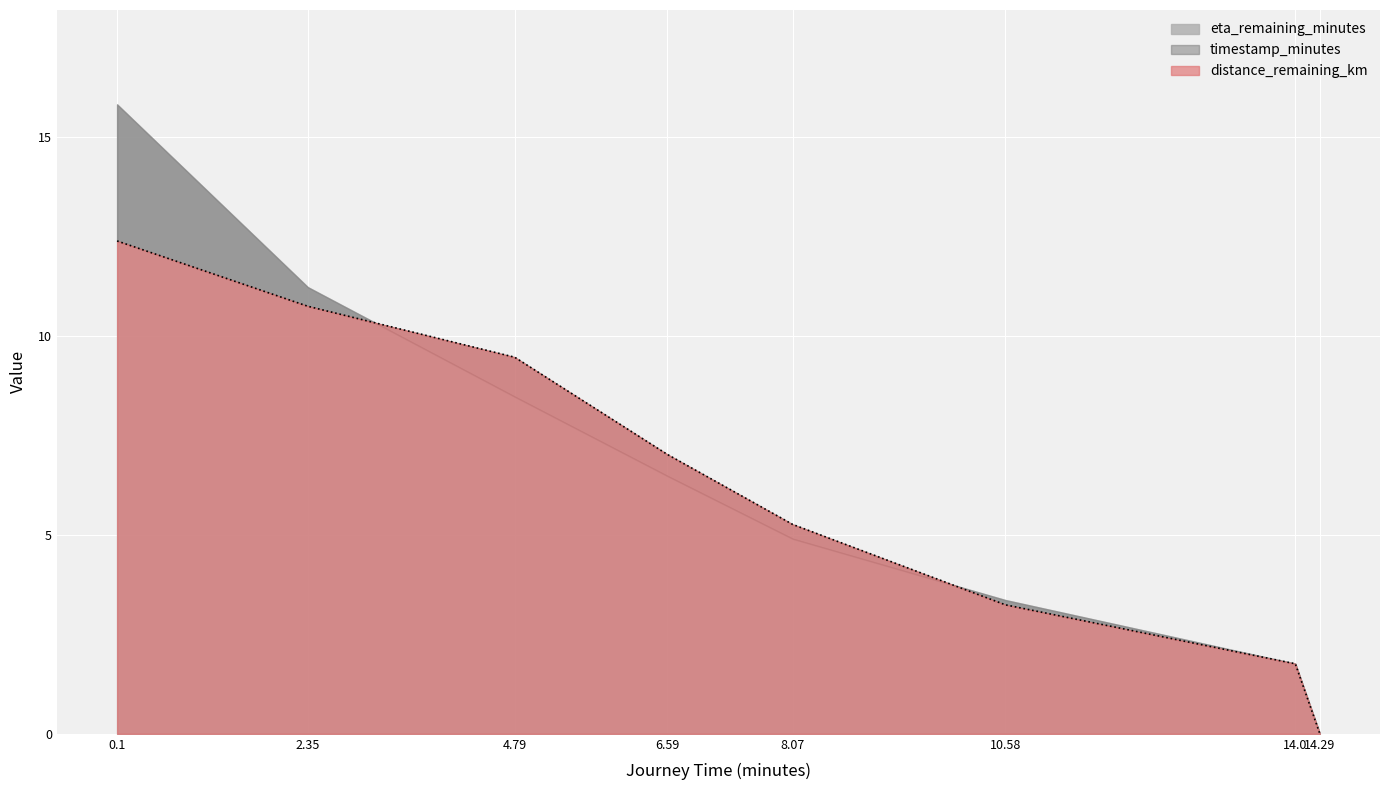

What are all the series names shown in the legend?

distance_remaining_km, eta_remaining_minutes, timestamp_minutes